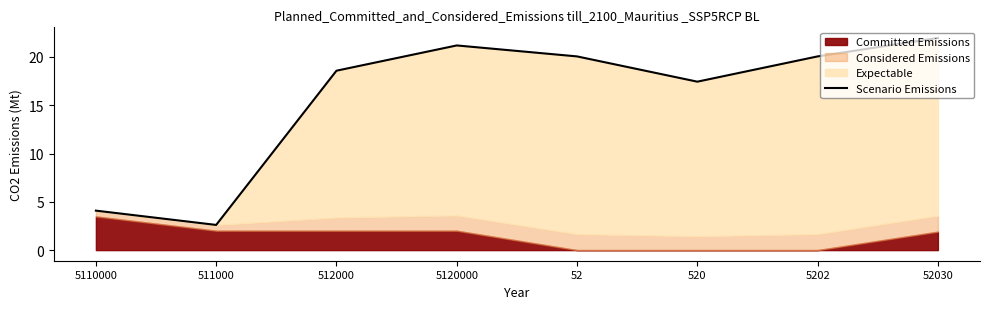

How many points are higher than both their immediate neighbors (excluding endpoints)?

1